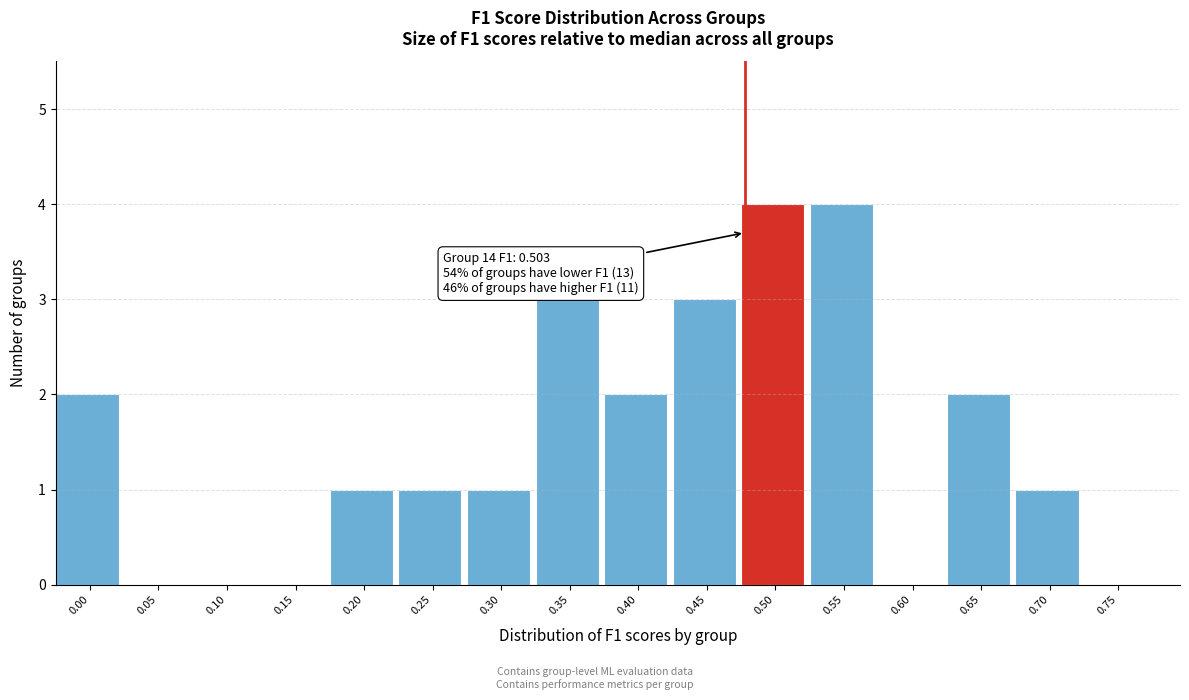

Reading right to left, what are all the values shown in this chart?

0.75=0	0.70=1	0.65=2	0.60=0	0.55=4	0.50=4	0.45=3	0.40=2	0.35=3	0.30=1	0.25=1	0.20=1	0.15=0	0.10=0	0.05=0	0.00=2